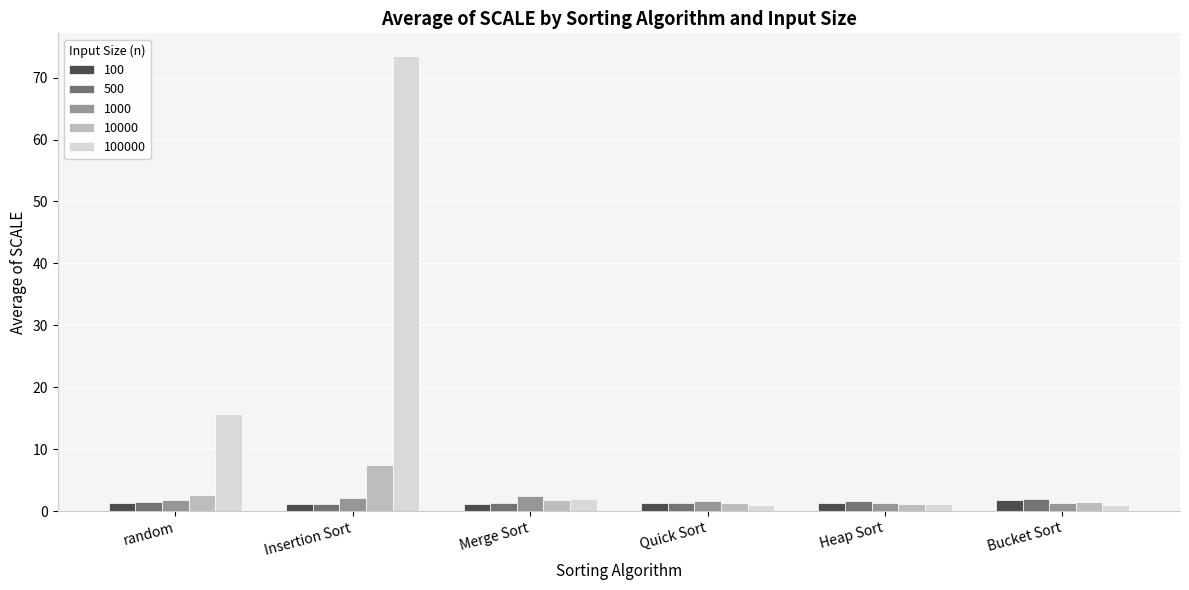

What is the difference between the maximum and minimum values in the 10000 series?

6.3